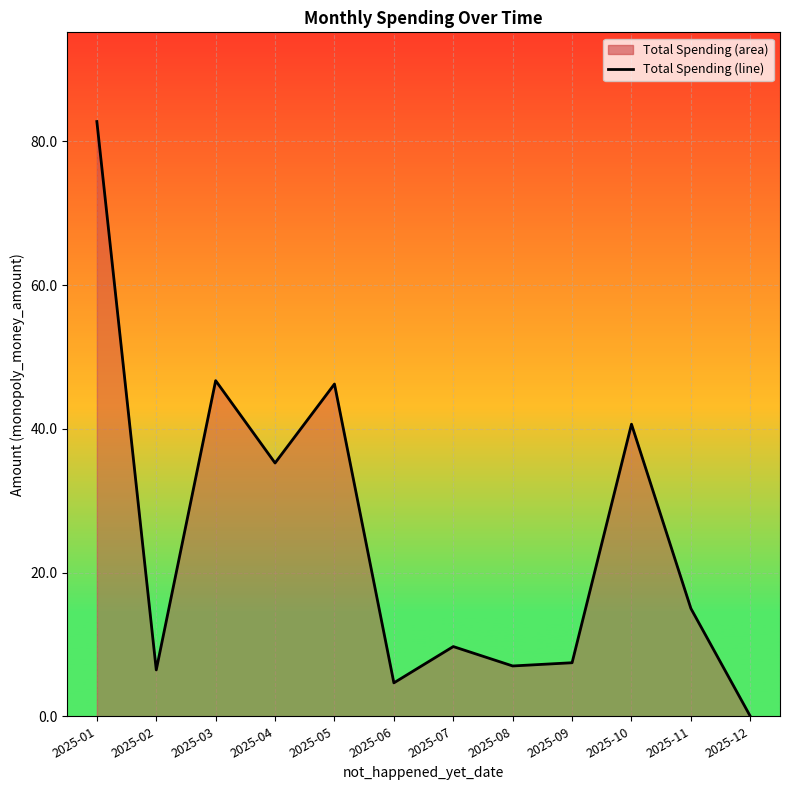

What is the greatest value displayed?

82.8